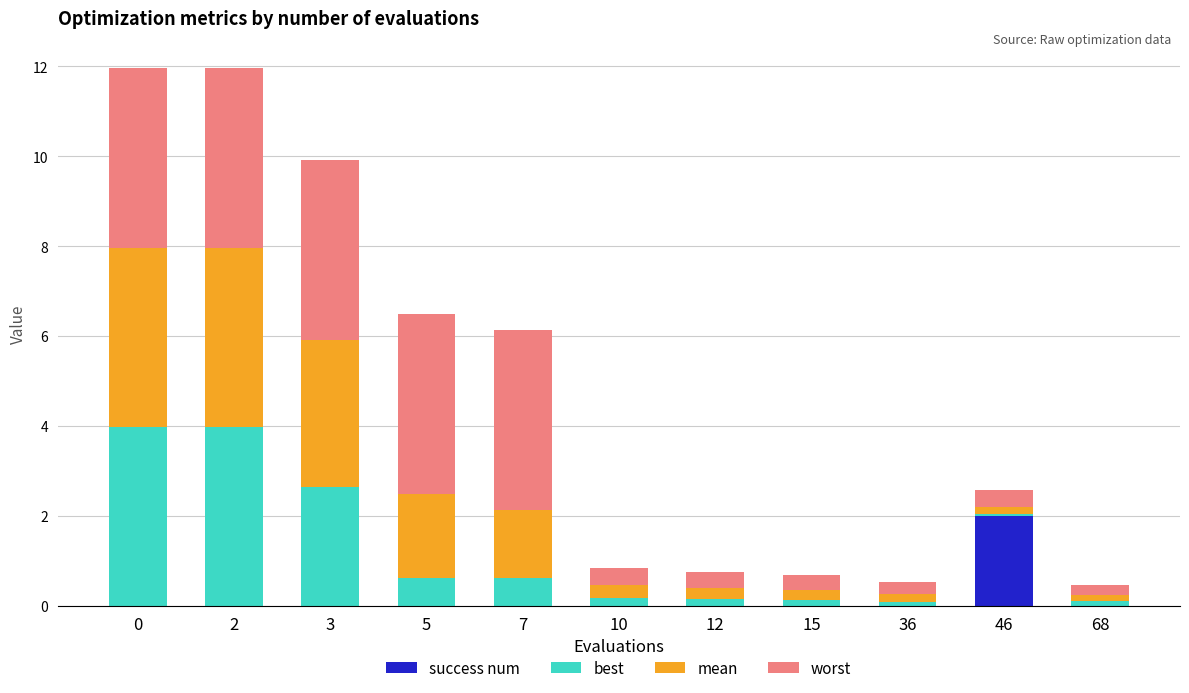

At which label does success num reach its peak?

46